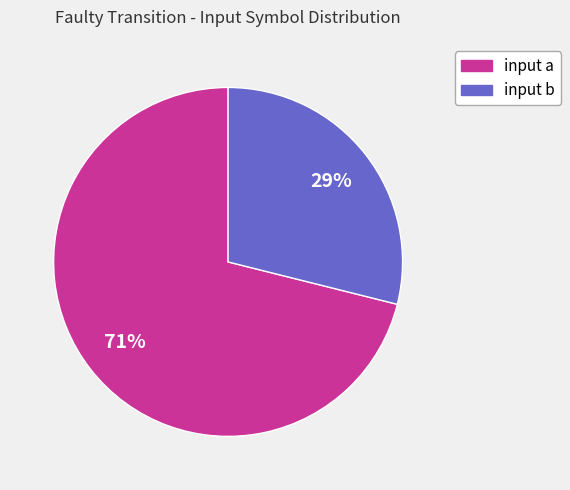

How many segments does this pie chart have?

2